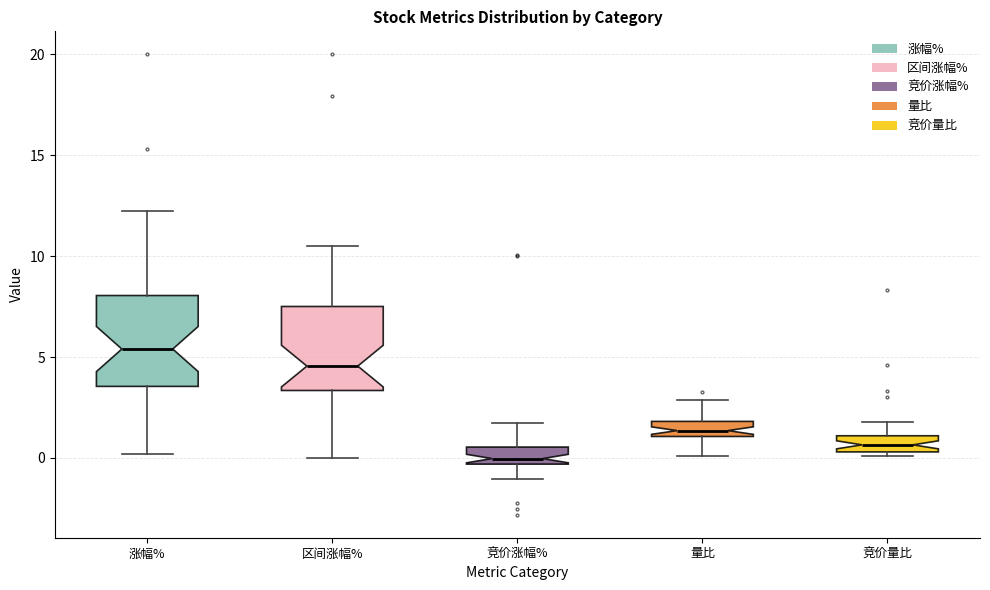

Where does the upper whisker of the box for 涨幅% end on the y-axis? The values are not printed on the chart, so give them approximately, as read against the axis.

12.0